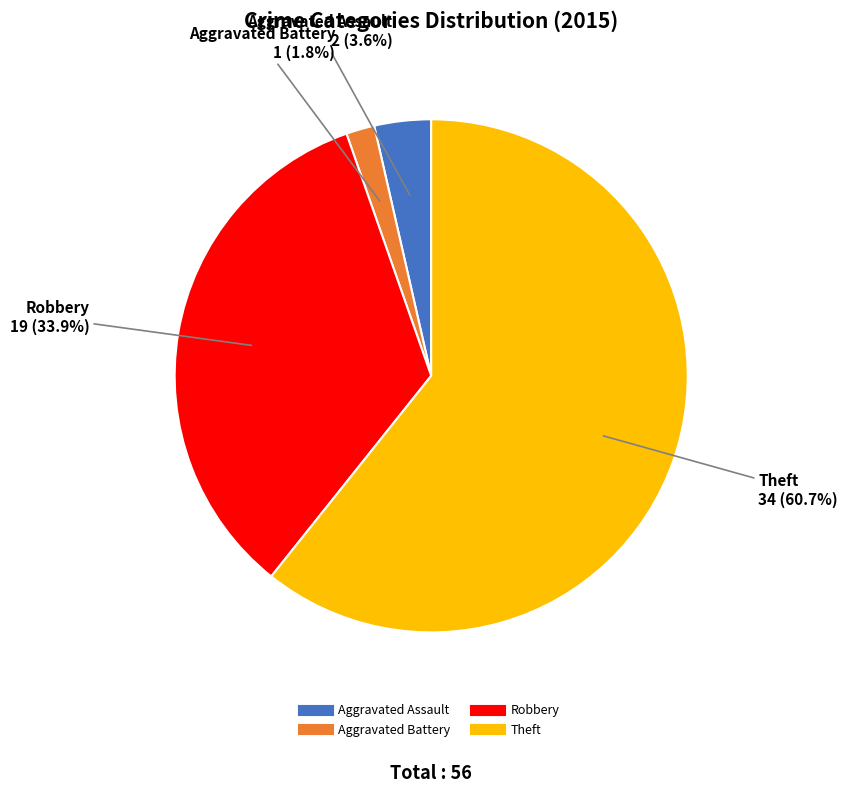

Does any single category account for the majority?

Yes